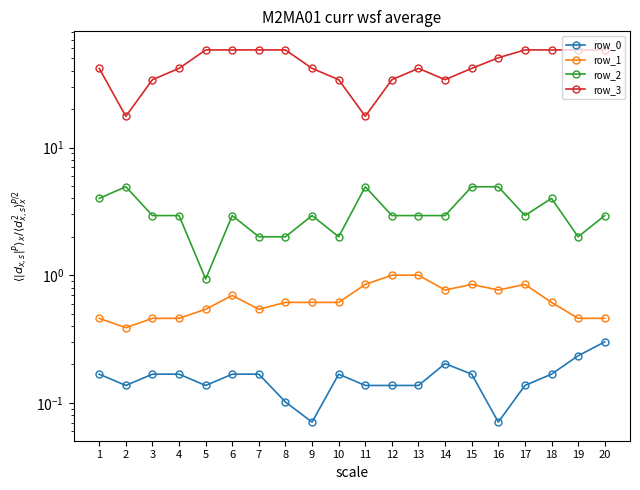

How many interior local valleys does the row_0 series have?

4